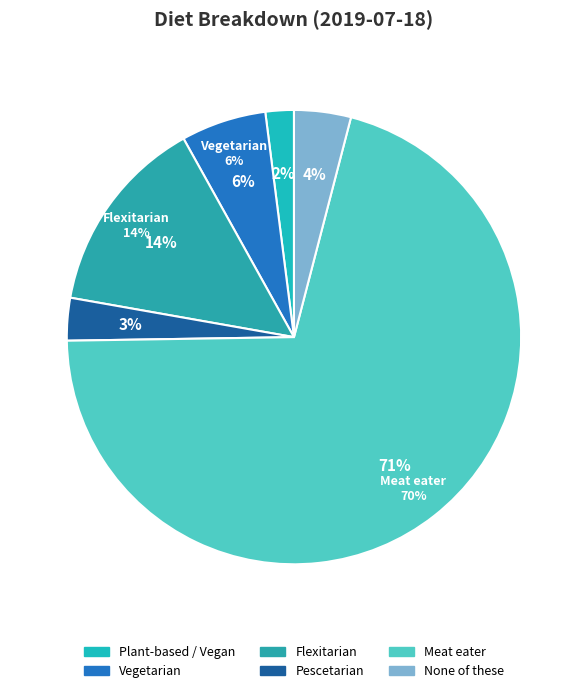

True or false: Meat eater accounts for 81% of the total.

False